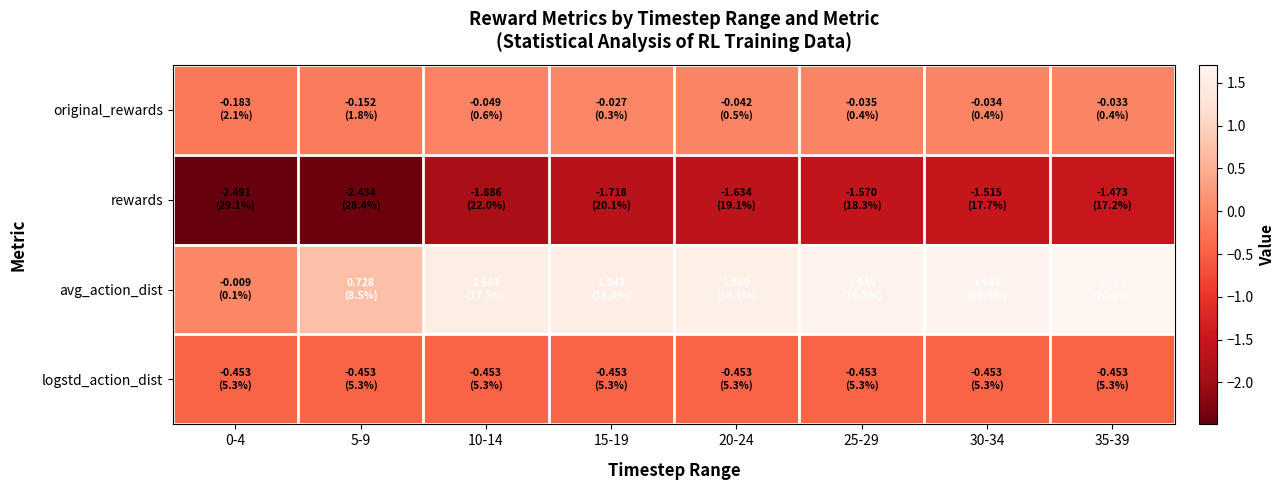

What is the smallest value displayed?

-2.5